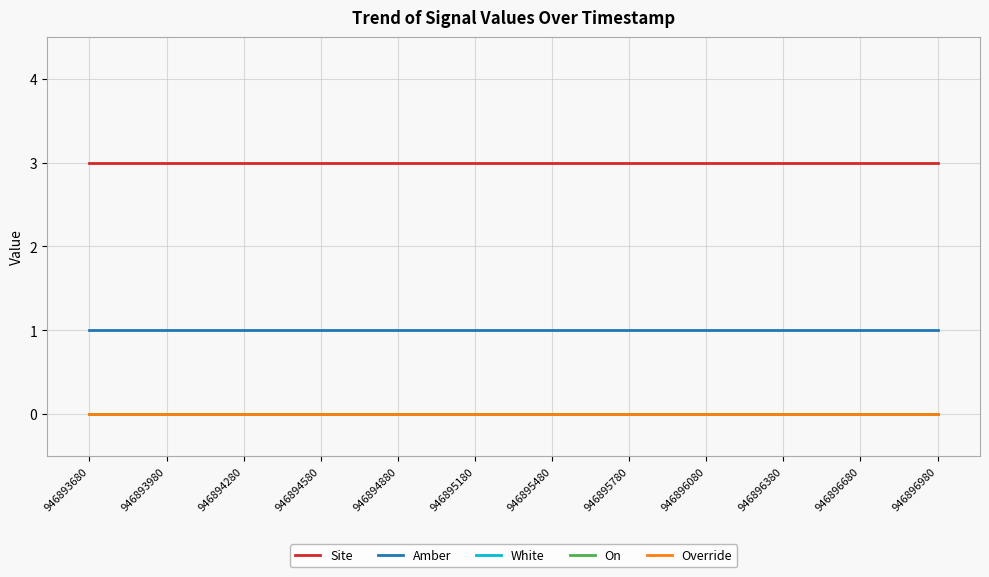

Reading left to right, what are all the values shown in this chart?

Site: 946893680=3	946893980=3	946894280=3	946894580=3	946894880=3	946895180=3	946895480=3	946895780=3	946896080=3	946896380=3	946896680=3	946896980=3
Amber: 946893680=1	946893980=1	946894280=1	946894580=1	946894880=1	946895180=1	946895480=1	946895780=1	946896080=1	946896380=1	946896680=1	946896980=1
White: 946893680=0	946893980=0	946894280=0	946894580=0	946894880=0	946895180=0	946895480=0	946895780=0	946896080=0	946896380=0	946896680=0	946896980=0
On: 946893680=0	946893980=0	946894280=0	946894580=0	946894880=0	946895180=0	946895480=0	946895780=0	946896080=0	946896380=0	946896680=0	946896980=0
Override: 946893680=0	946893980=0	946894280=0	946894580=0	946894880=0	946895180=0	946895480=0	946895780=0	946896080=0	946896380=0	946896680=0	946896980=0